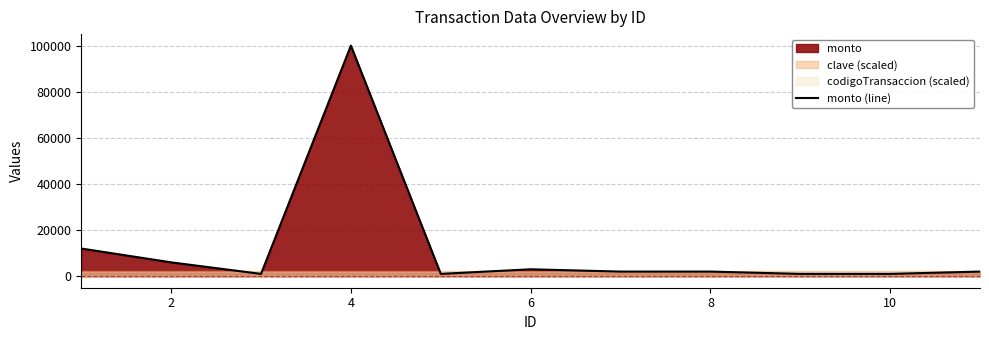

How many data points are less than 2000?

4